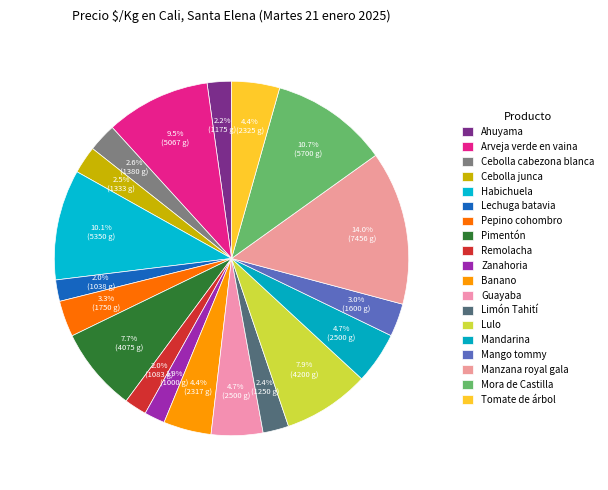

What is the largest slice in the pie chart?

Manzana royal gala